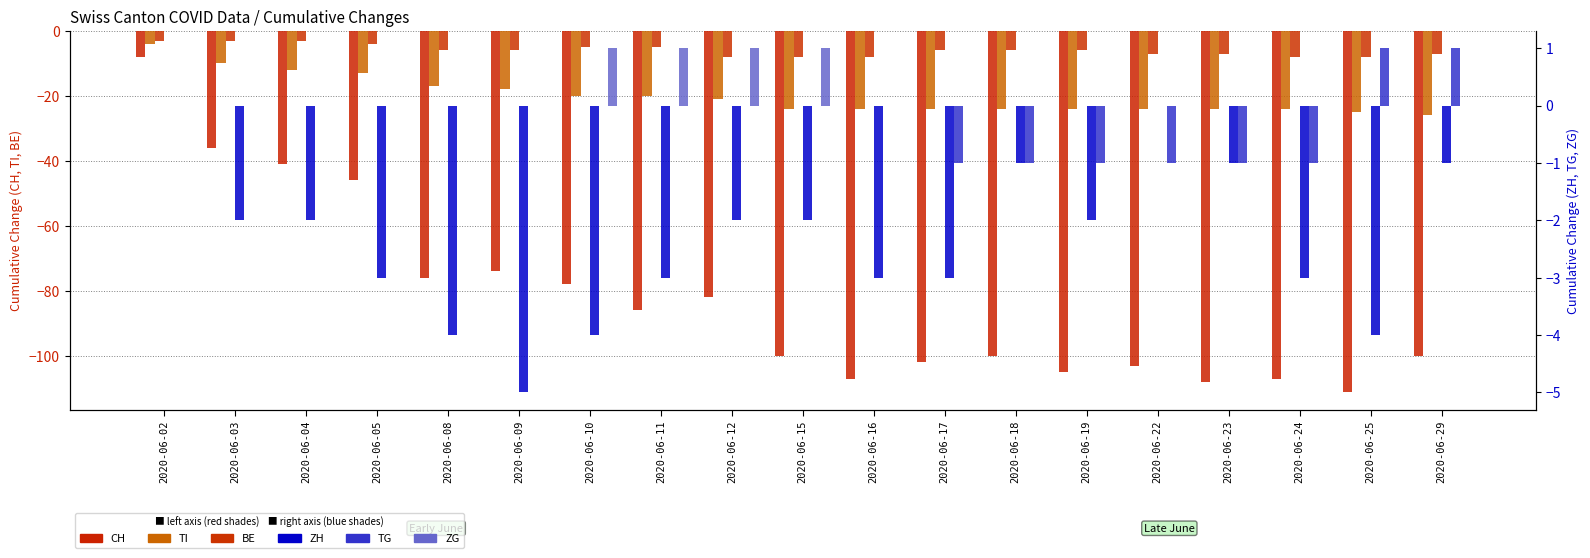

Are the bars horizontal?

No